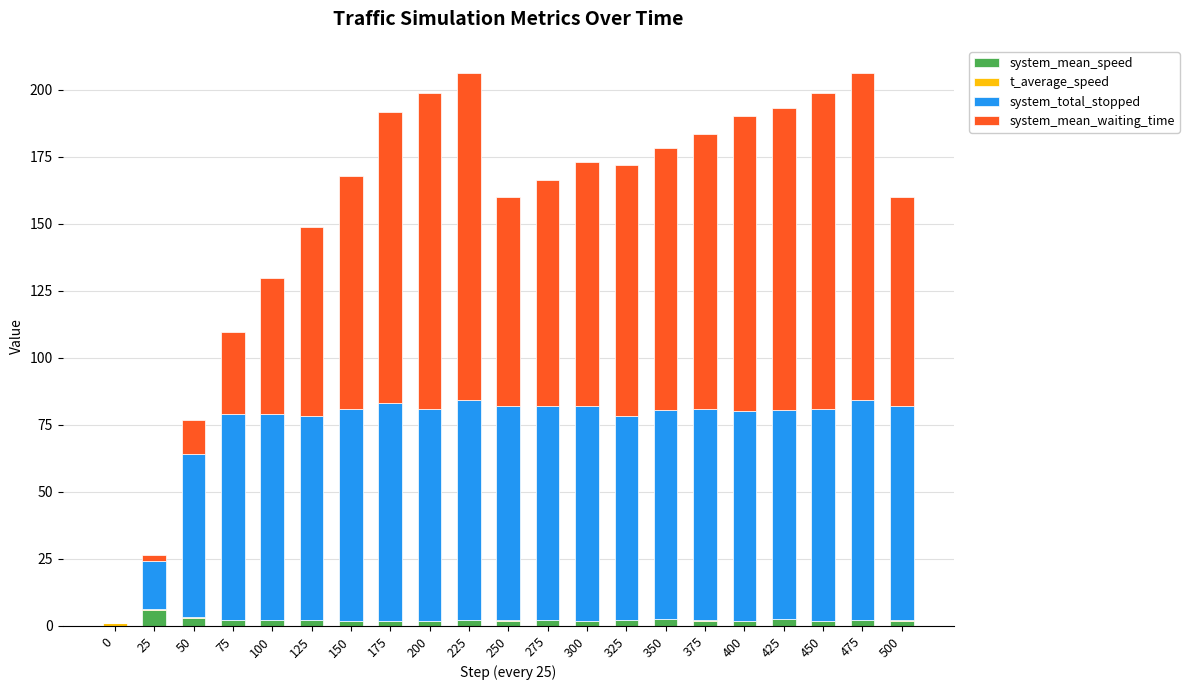

What is the sum of the system_total_stopped values at 400 and 300?

158.0